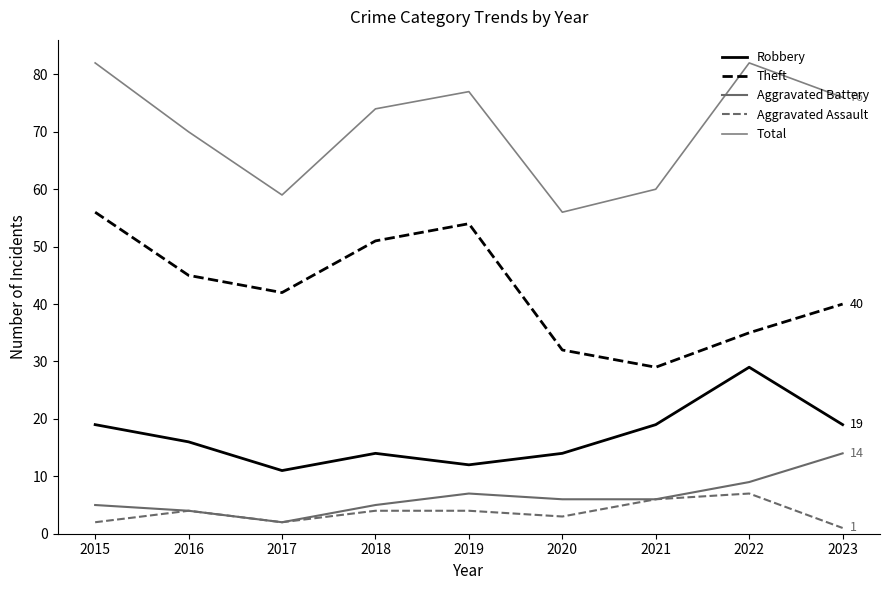

Read the Theft value at 2020.

32